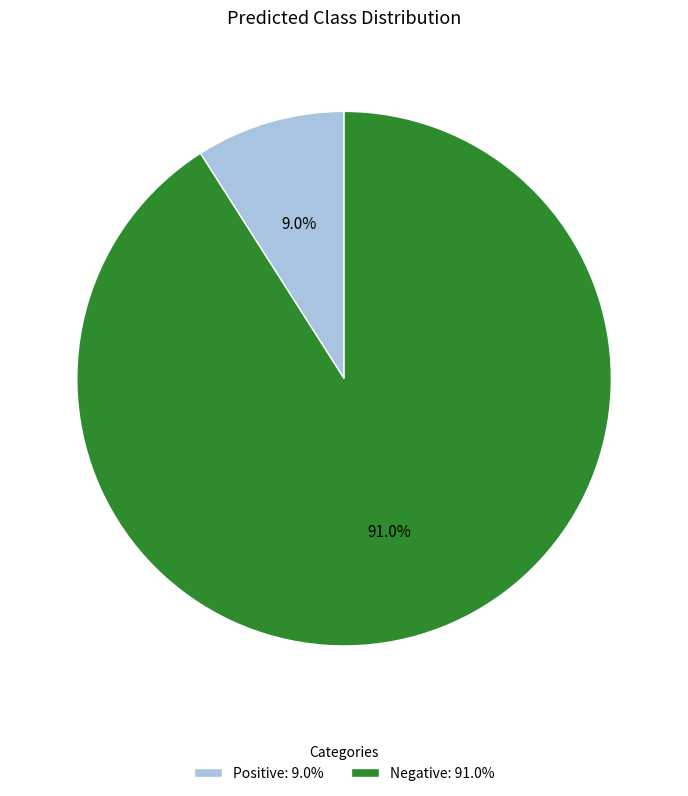

Does Negative represent more than half of the total?

Yes